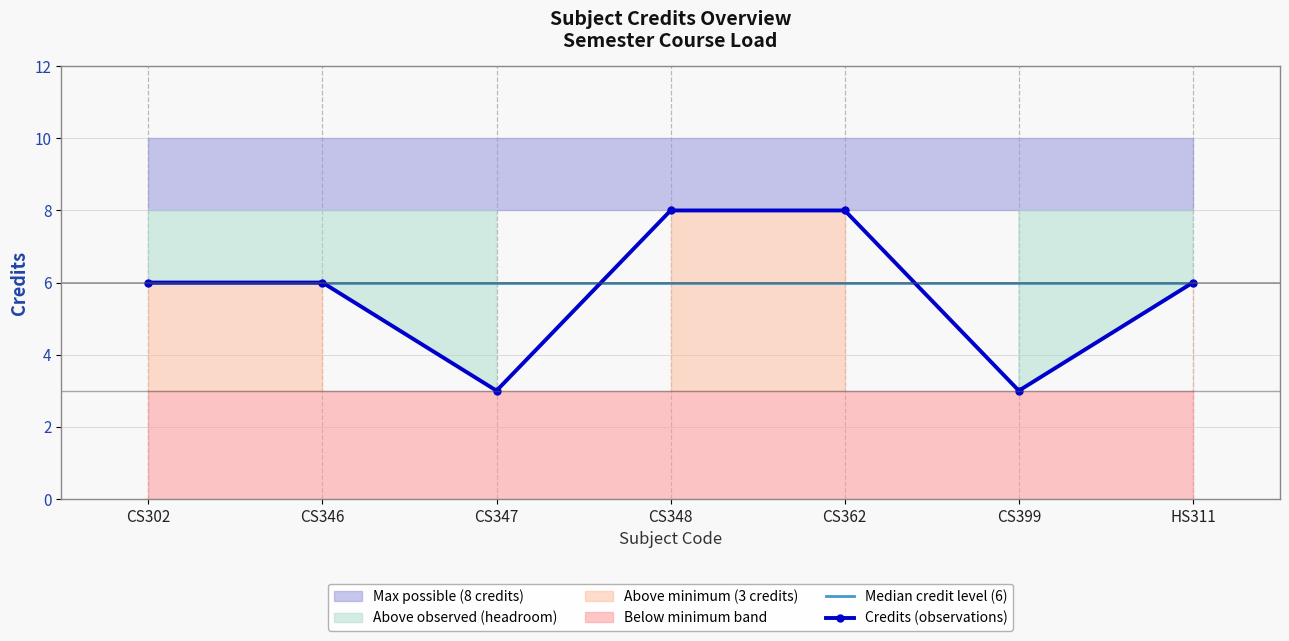

How many data points does each series have?

7